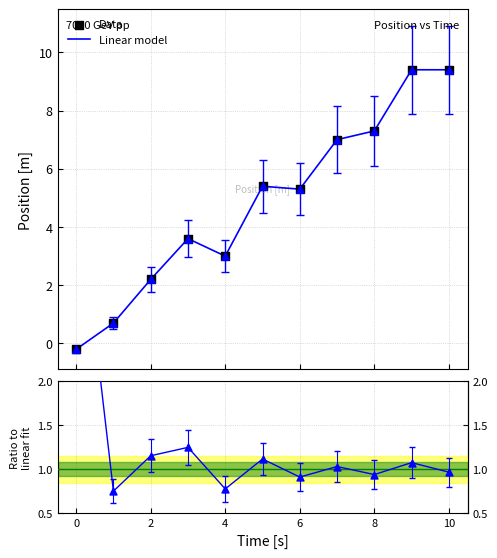

At which category is the sum across all series the highest?

9